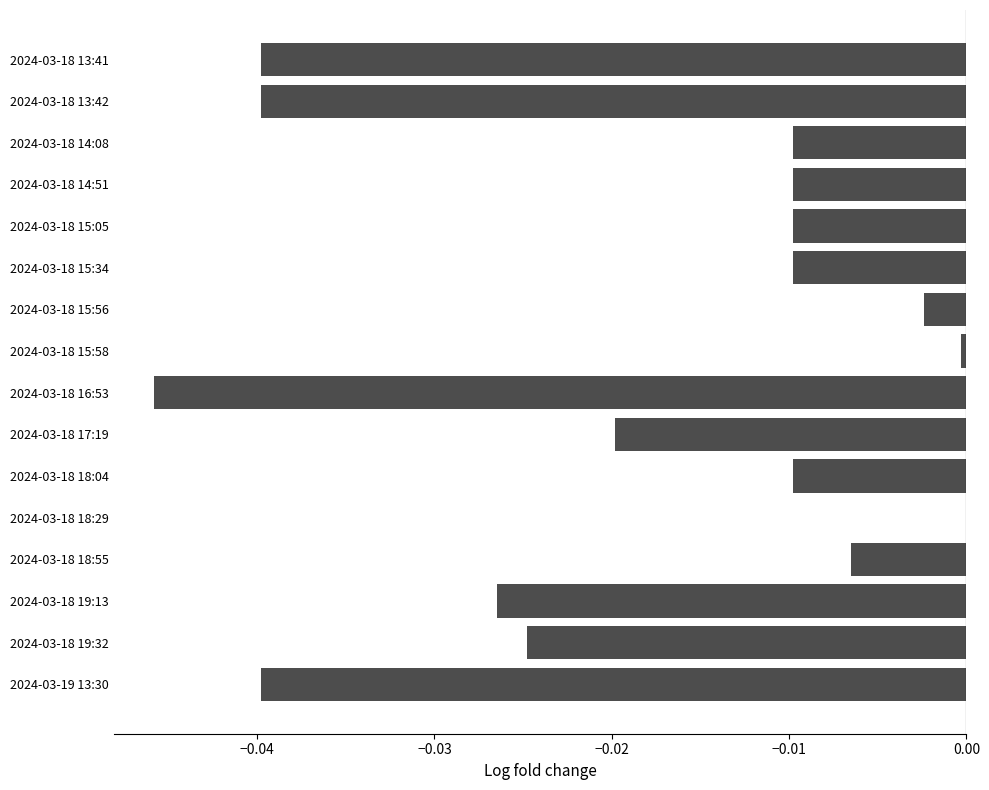

The value at 2024-03-18 18:55 is -0.0. True or false?

True